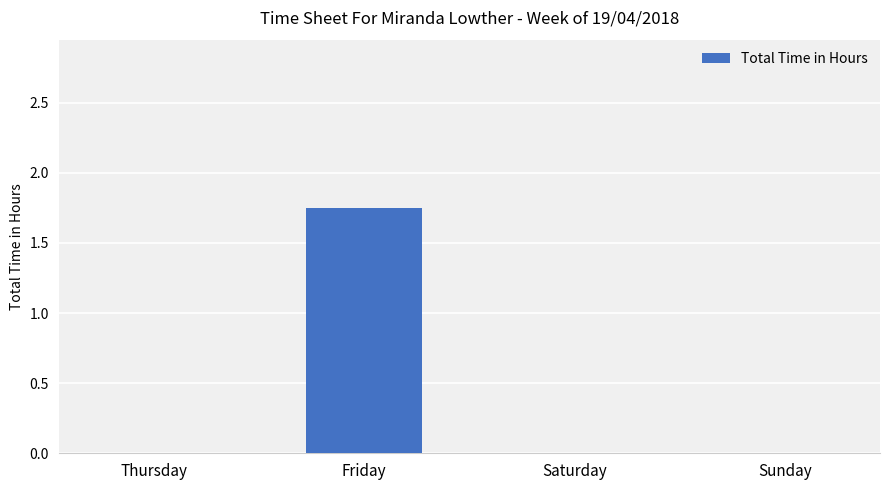

The value at Friday is 3.1. True or false?

False